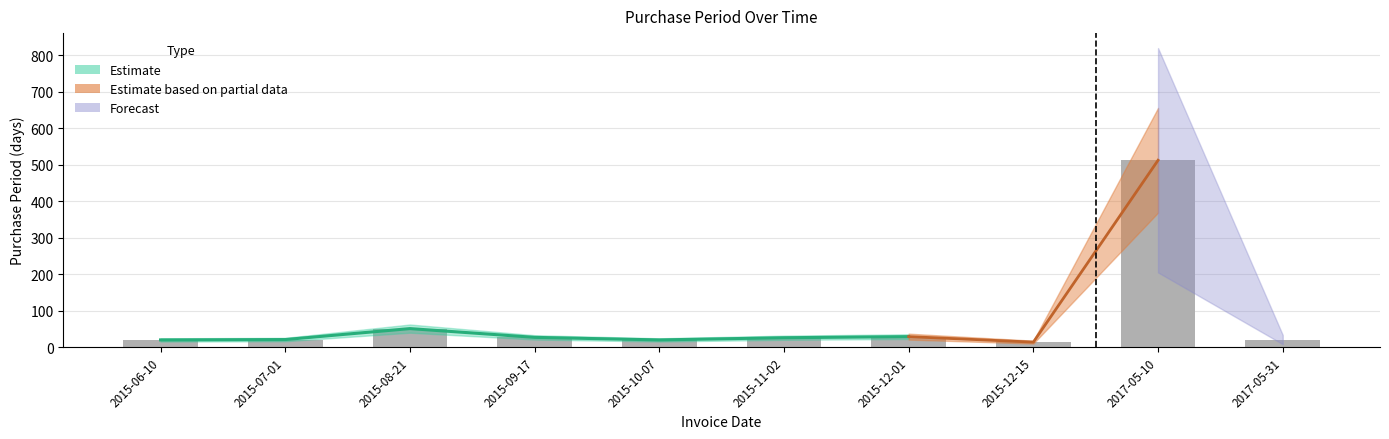

Is it true that the value at 2017-05-31 is 21?

True